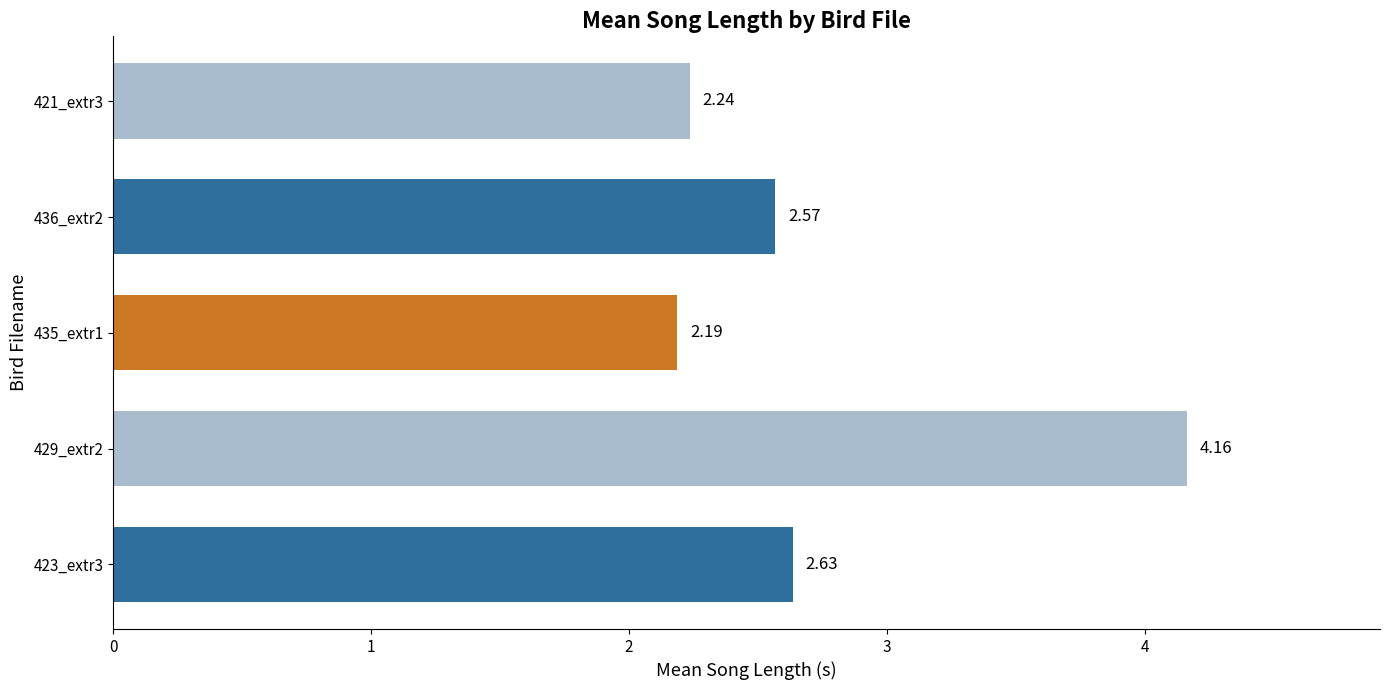

Which category has the lowest value across all series?

435_extr1